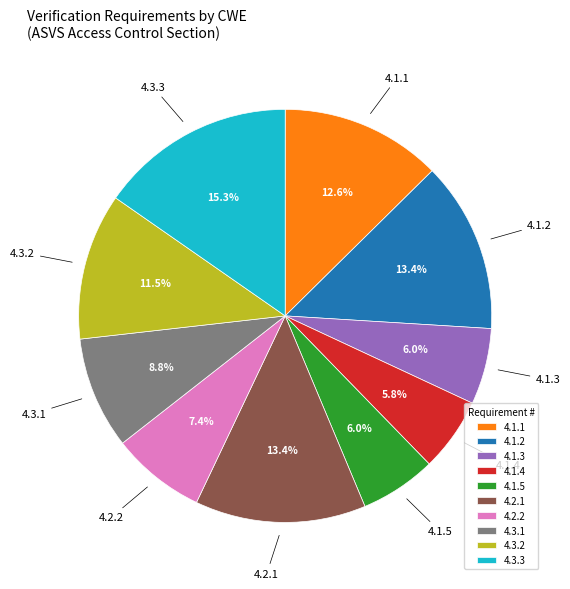

Which slice is the largest?

4.3.3